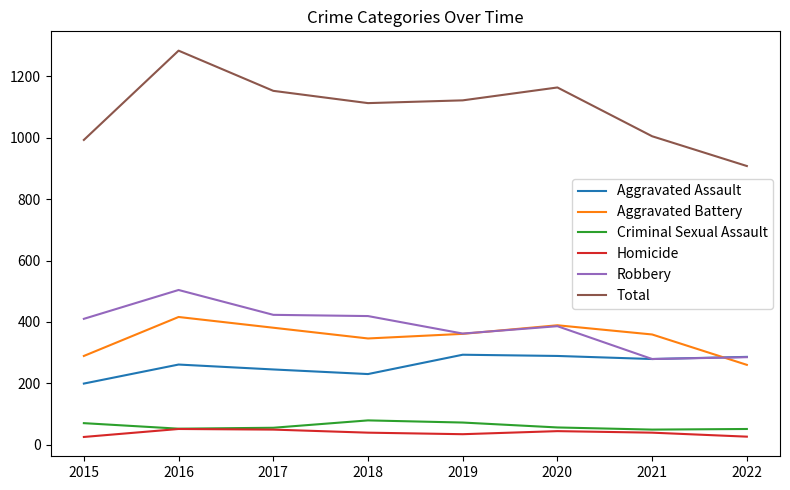

True or false: Aggravated Battery and Total cross at least once.

False